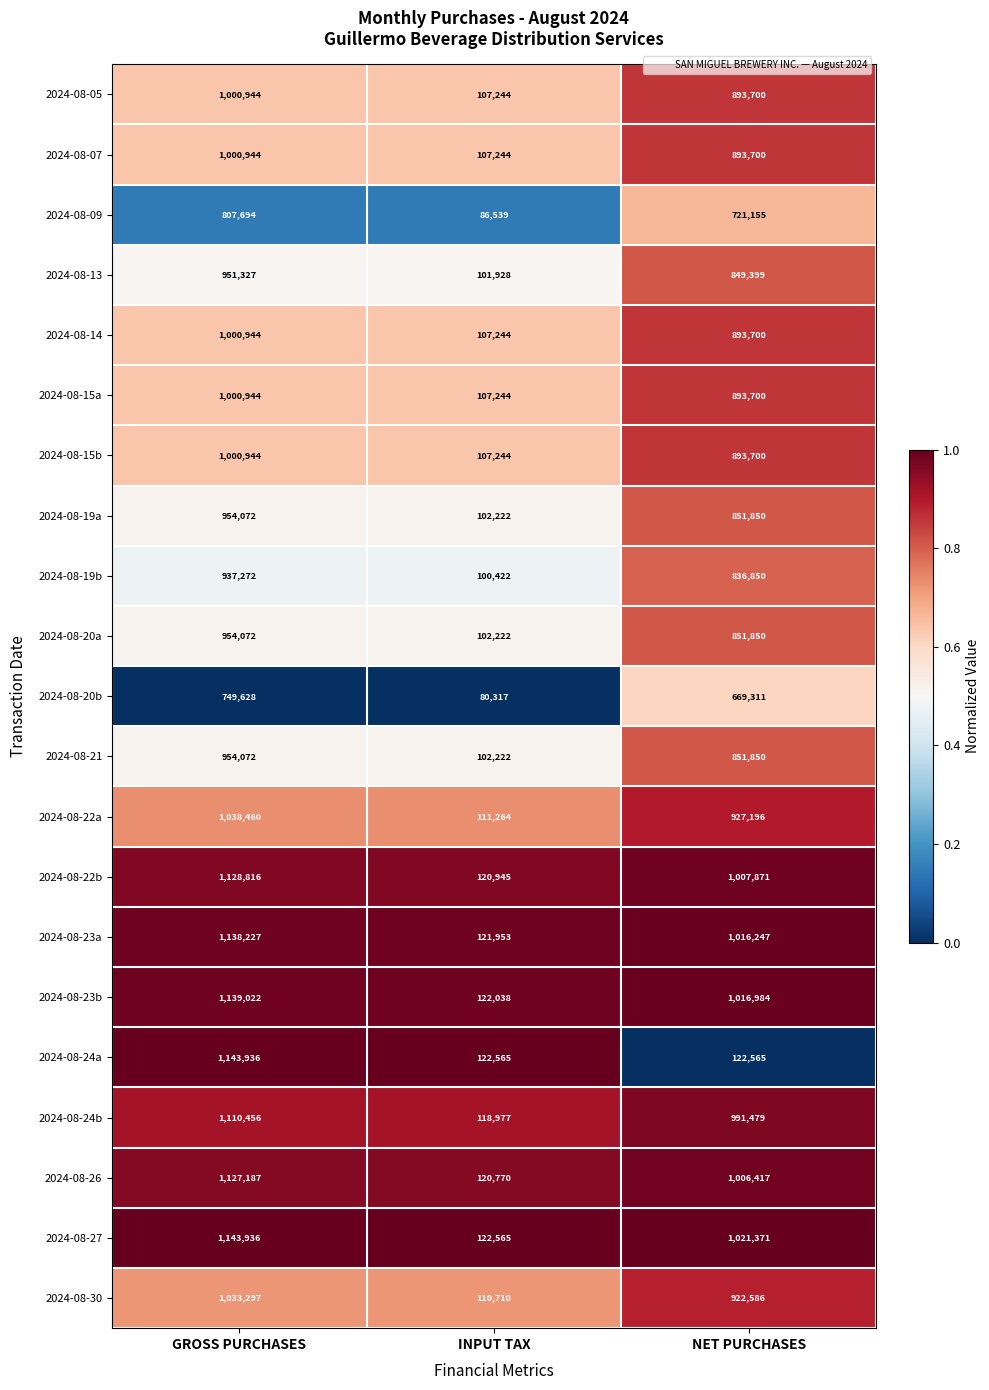

What is the smallest value displayed?

80317